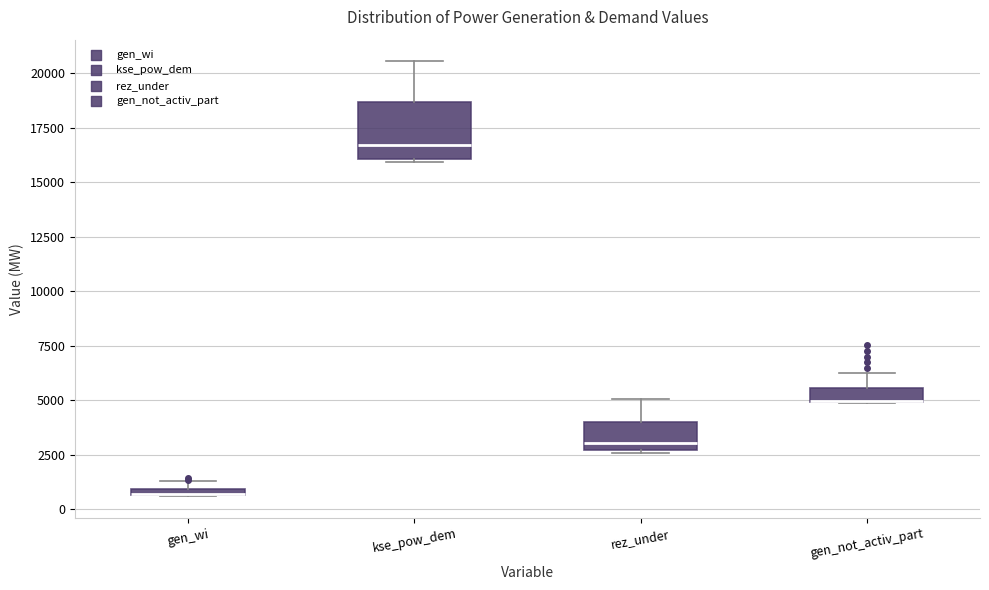

Where is the lower edge of the box for rez_under on the y-axis? The values are not printed on the chart, so give them approximately, as read against the axis.

2500